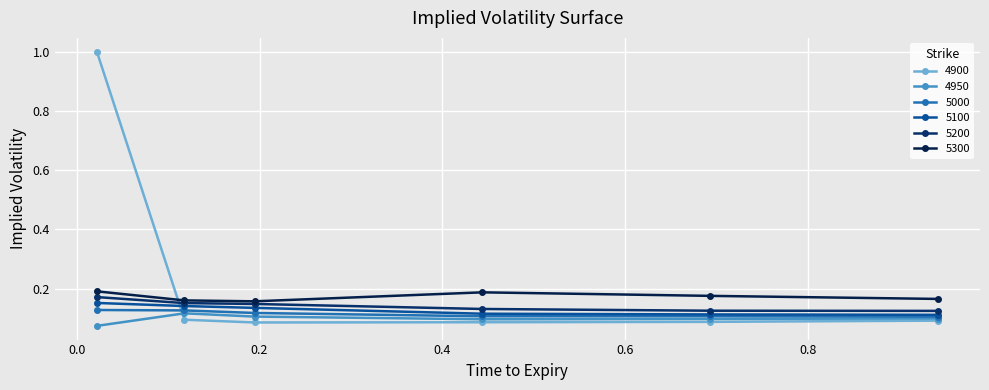

Which series has the widest spread of values?

4900